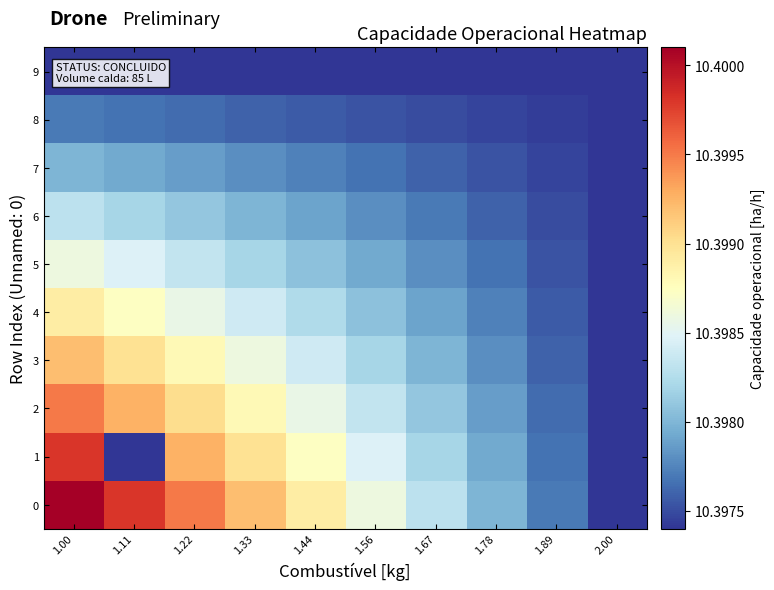

Which label corresponds to the largest value in the chart?

1.00